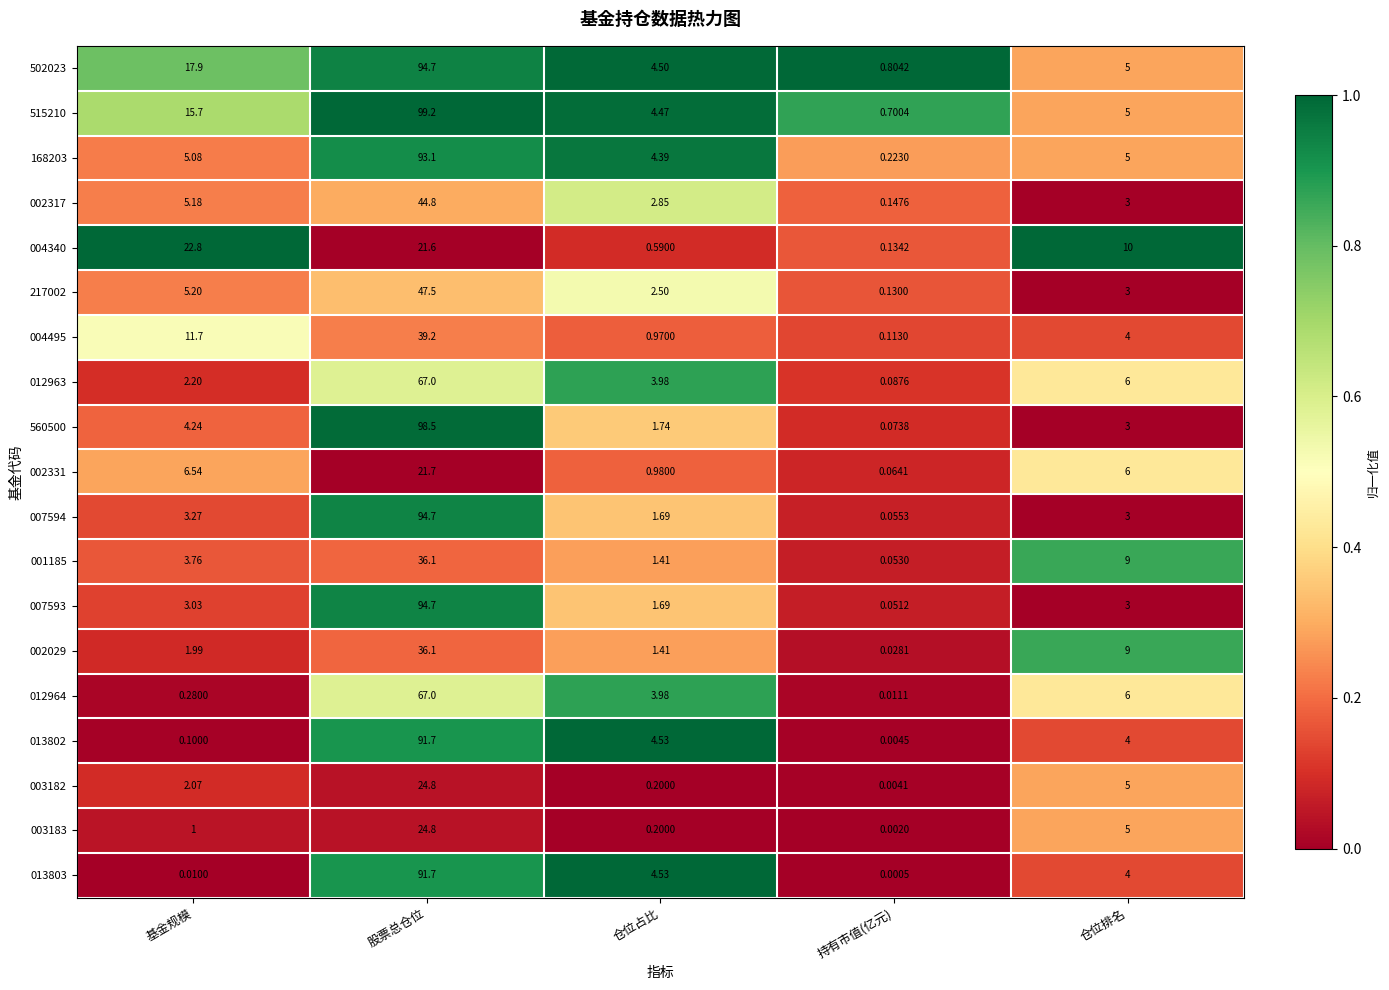

What is the spread (max minus min) of values at 基金规模?

22.8